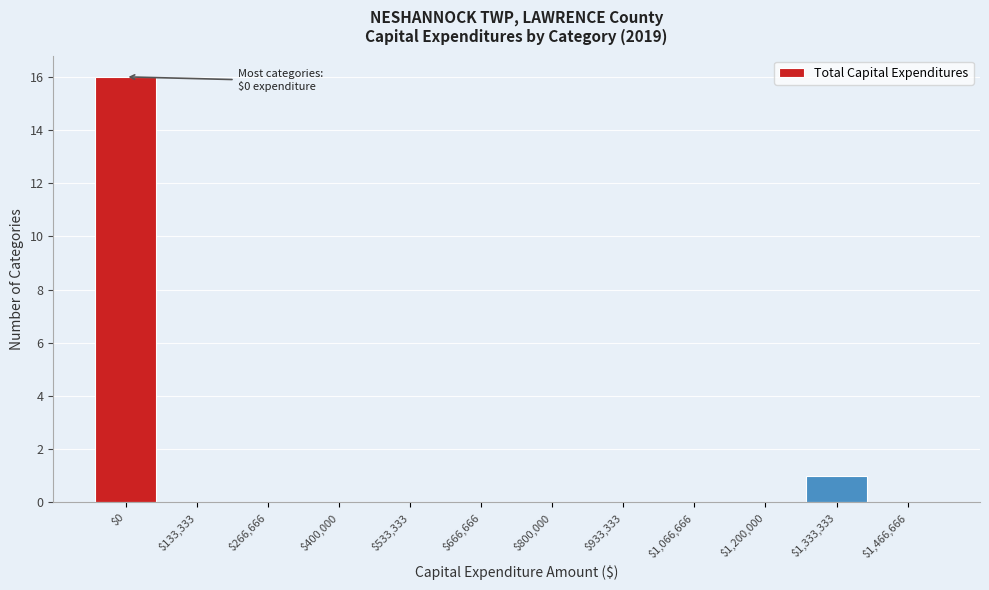

Where is the data nearest to the value 8?

$1,333,333